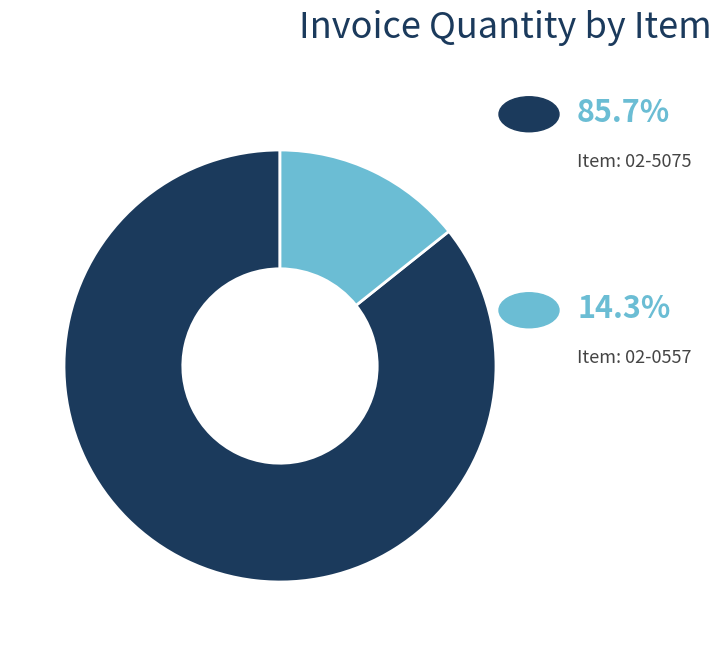

Does any single category account for the majority?

Yes